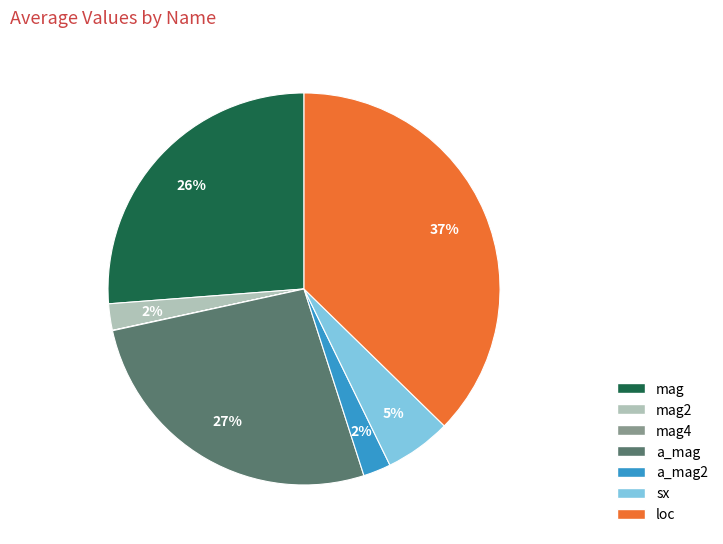

To the nearest percent, what is the difference between the largest and smallest slice percentages?

37%